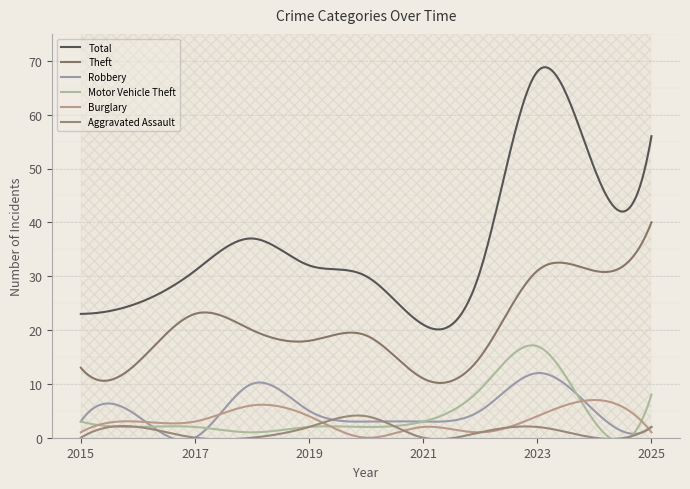

True or false: Burglary and Total cross at least once.

False